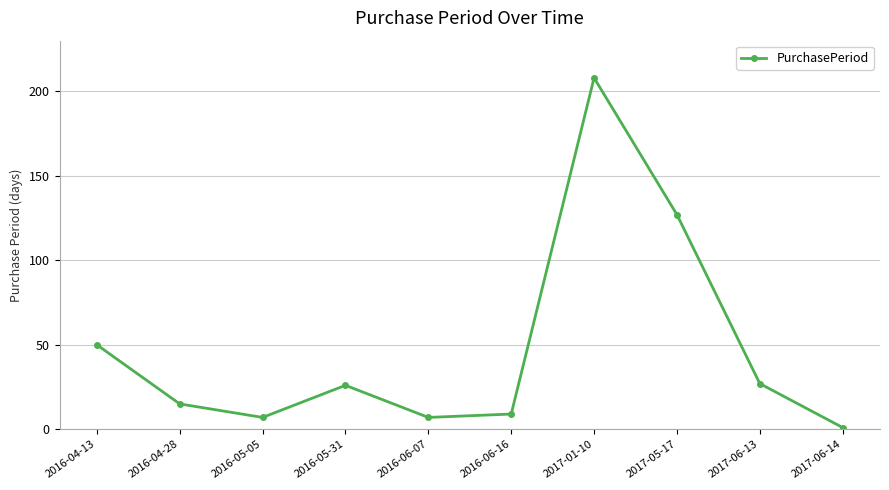

Read the value at 2016-05-05.

7